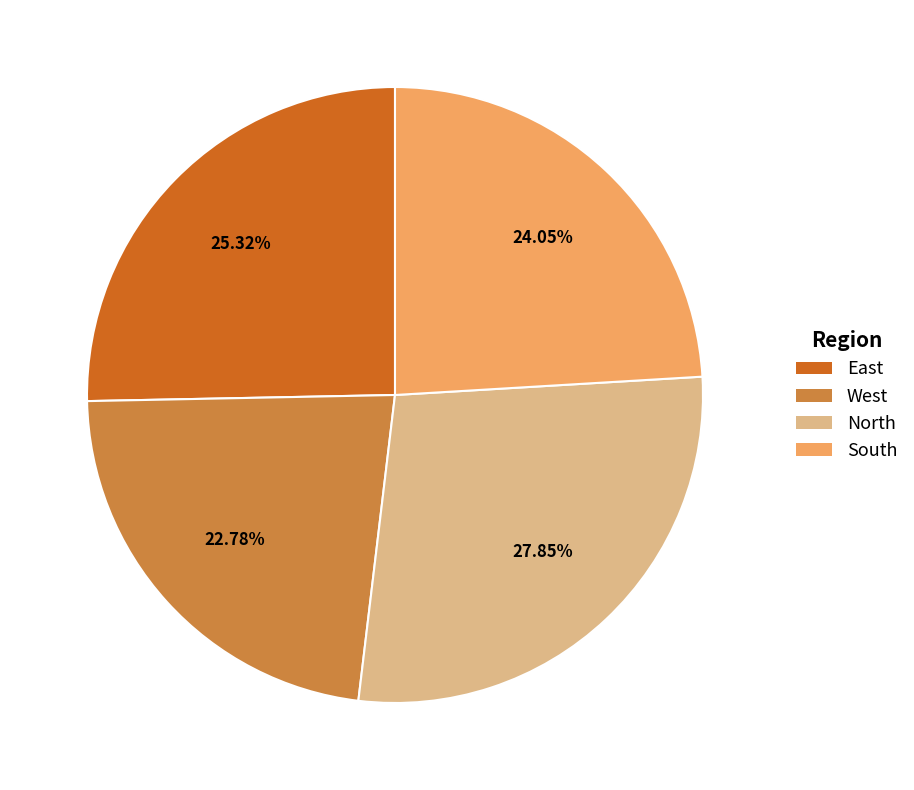

Which slice is the largest?

North